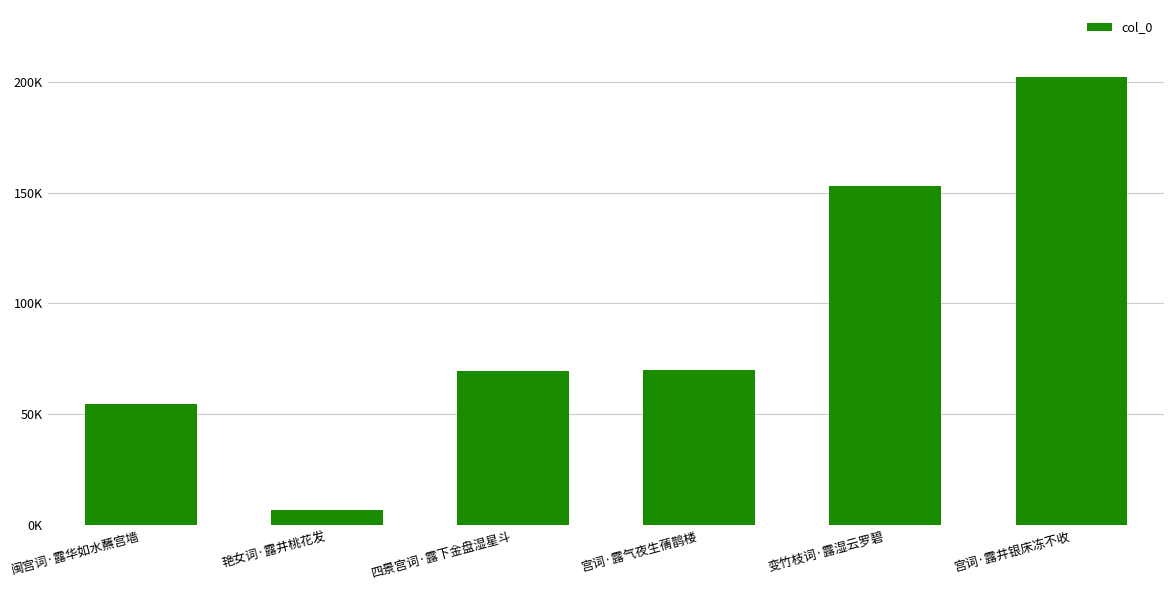

List the labels in order of value, largest first.

宫词·露井银床冻不收, 变竹枝词·露湿云罗碧, 宫词·露气夜生蒨鹊楼, 四景宫词·露下金盘湿星斗, 闽宫词·露华如水蘸宫墙, 艳女词·露井桃花发